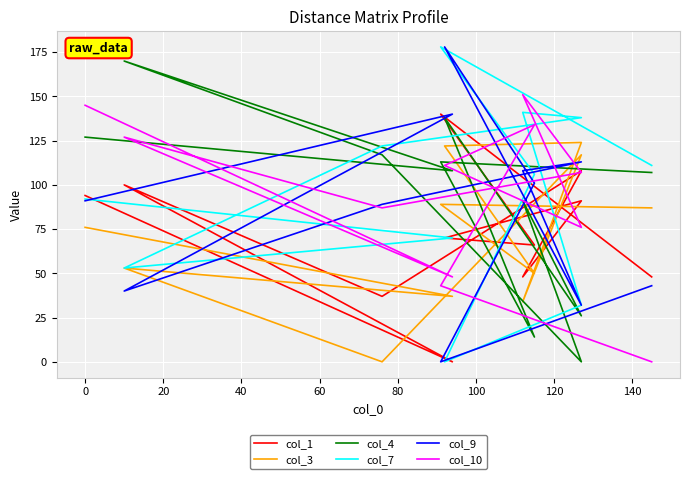

True or false: col_10 has more than 1 points higher than both neighbors.

True